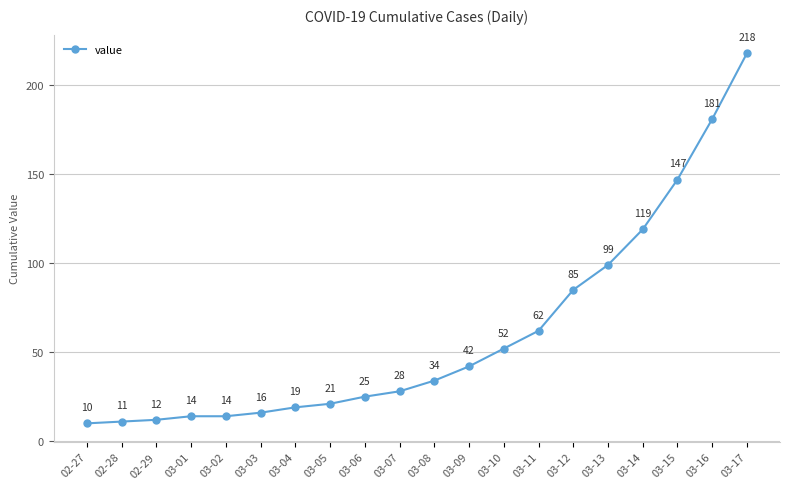

Which label corresponds to the largest value in the chart?

03-17